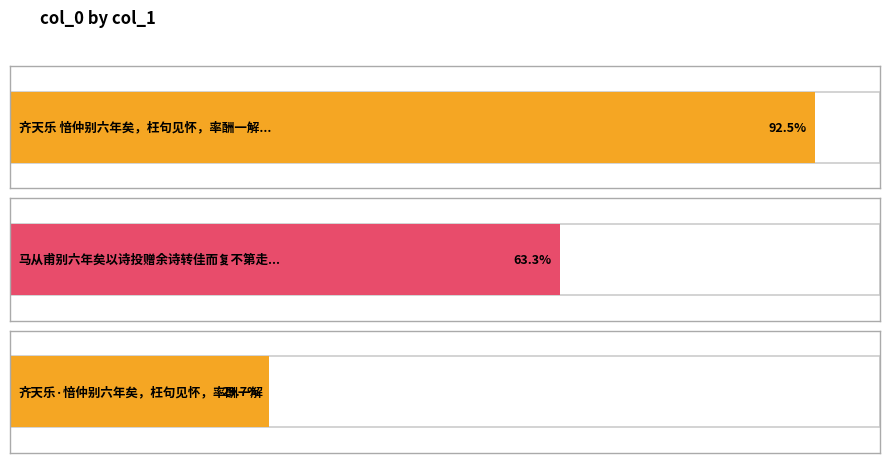

Does the chart contain any negative values?

No